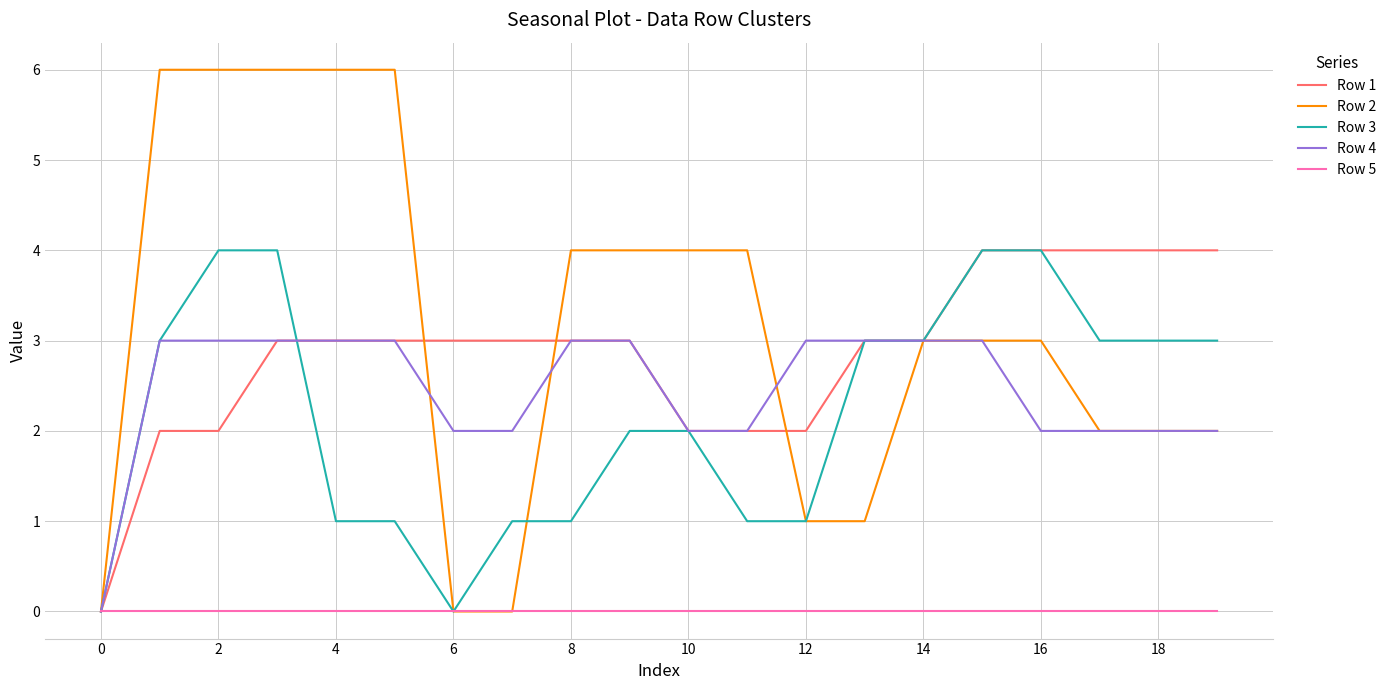

Which series has the largest total across all categories?

Row 2